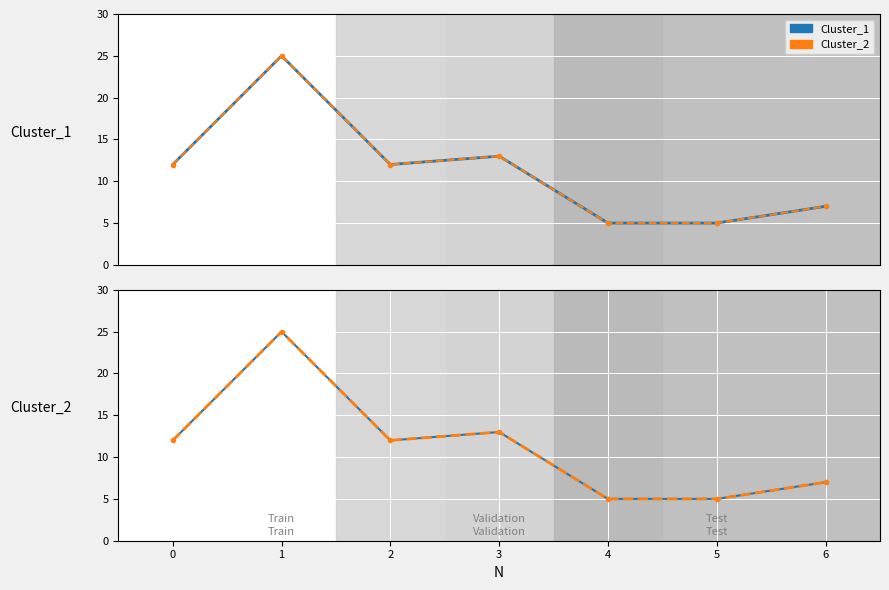

Which series has the largest range (max minus min)?

Cluster_1